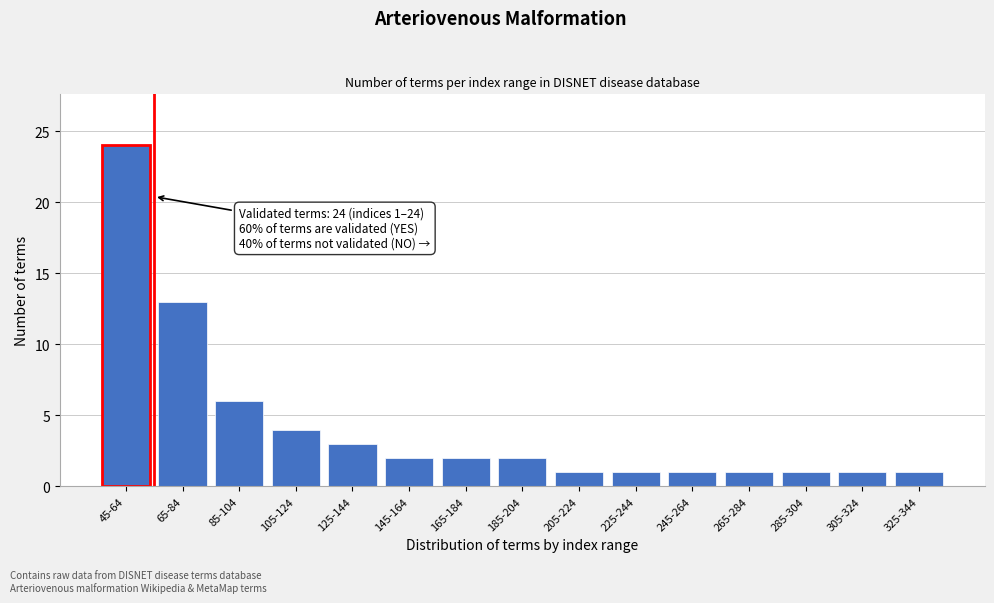

Reading left to right, list all the values displayed in this chart.

45-64=24	65-84=13	85-104=6	105-124=4	125-144=3	145-164=2	165-184=2	185-204=2	205-224=1	225-244=1	245-264=1	265-284=1	285-304=1	305-324=1	325-344=1